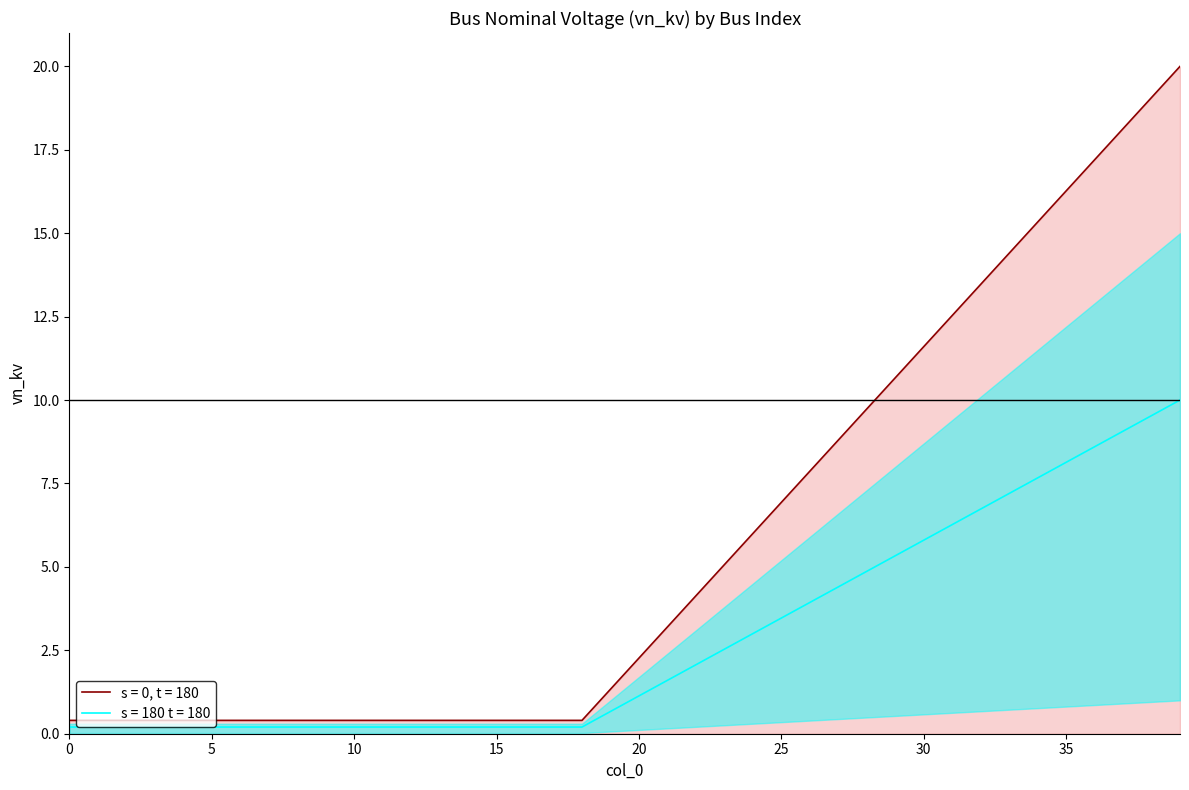

Which label corresponds to the largest value in the chart?

39